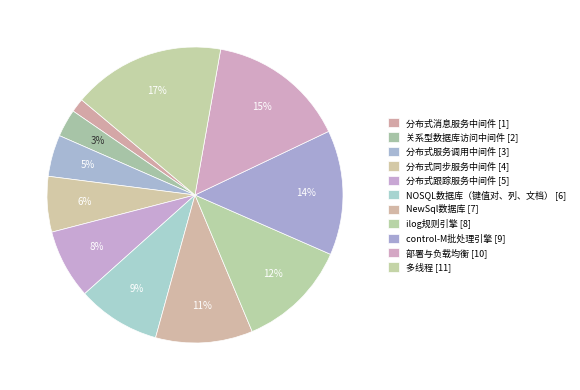

Is there a majority slice in this chart?

No